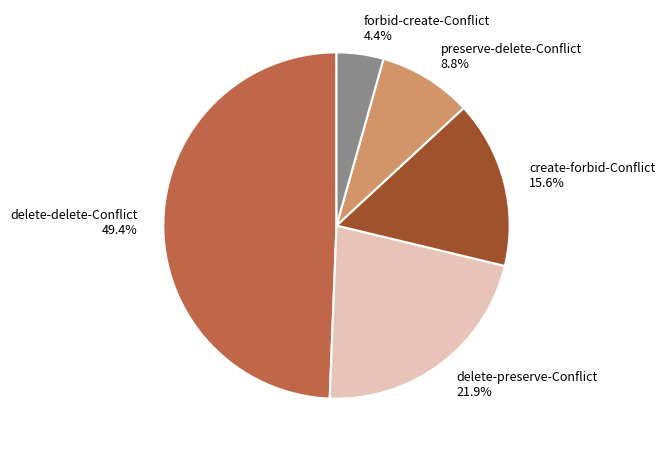

Combined, do delete-delete-Conflict and forbid-create-Conflict account for over 50%?

Yes